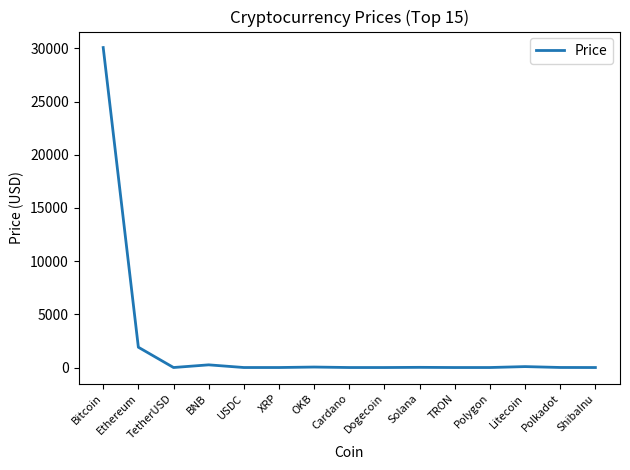

At which label is the value closest to 15036?

Ethereum